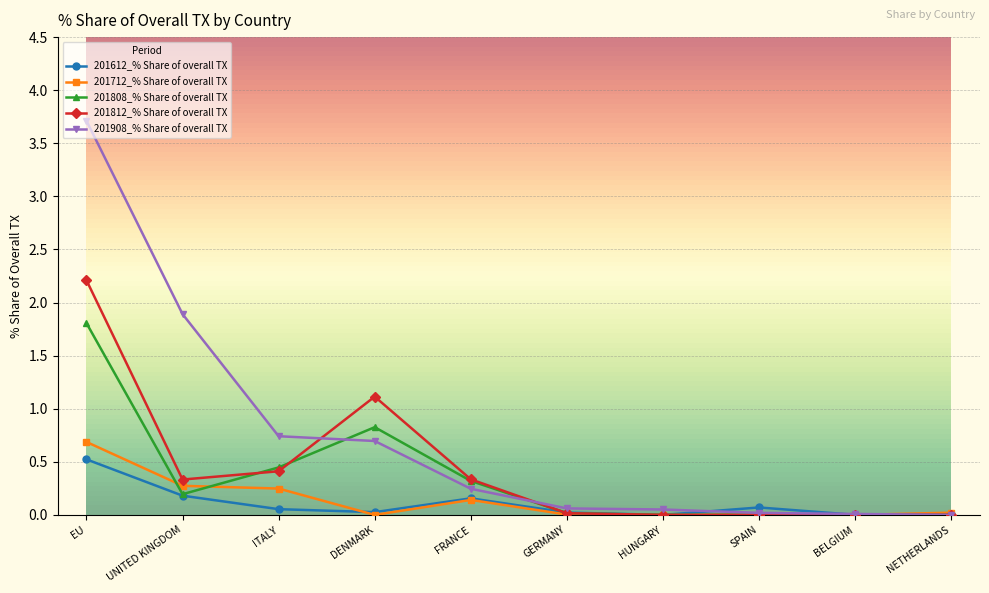

What is the difference between the maximum and minimum values in the 201612_% Share of overall TX series?

0.5